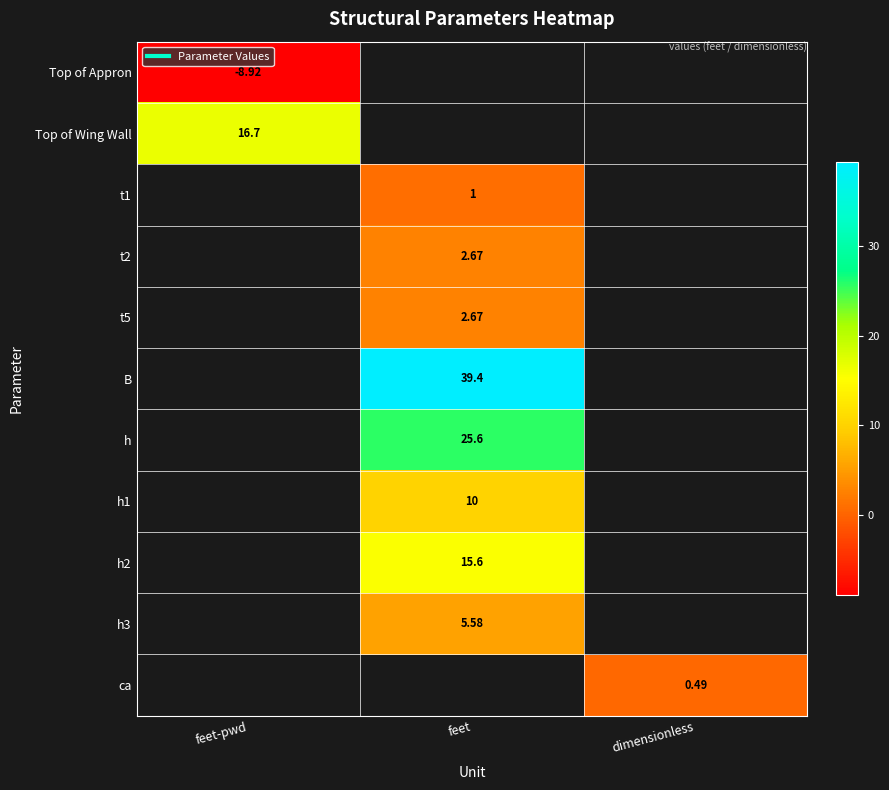

Which series has the widest spread of values?

Top of Appron